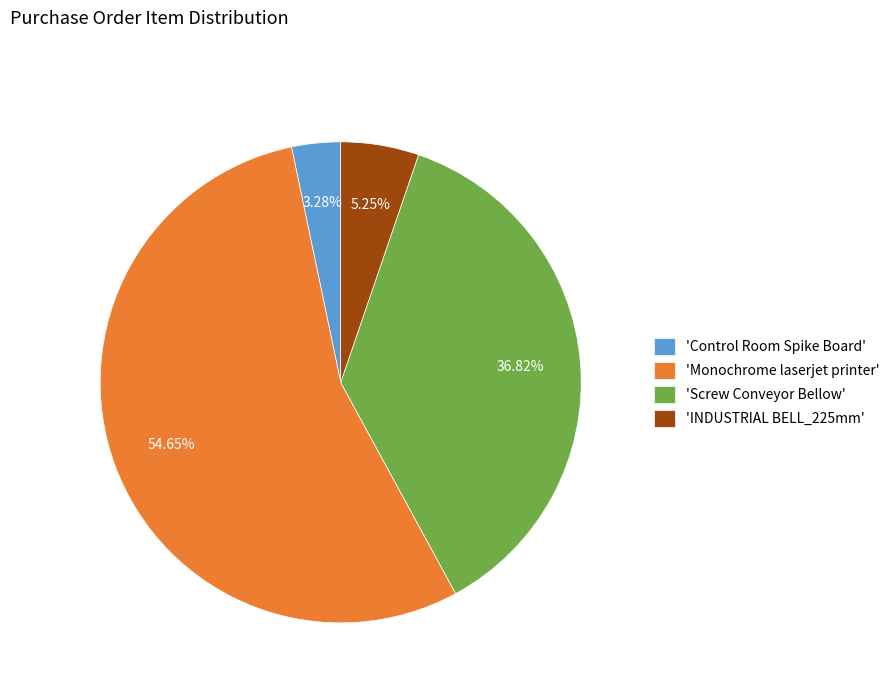

What is the largest slice in the pie chart?

'Monochrome laserjet printer'